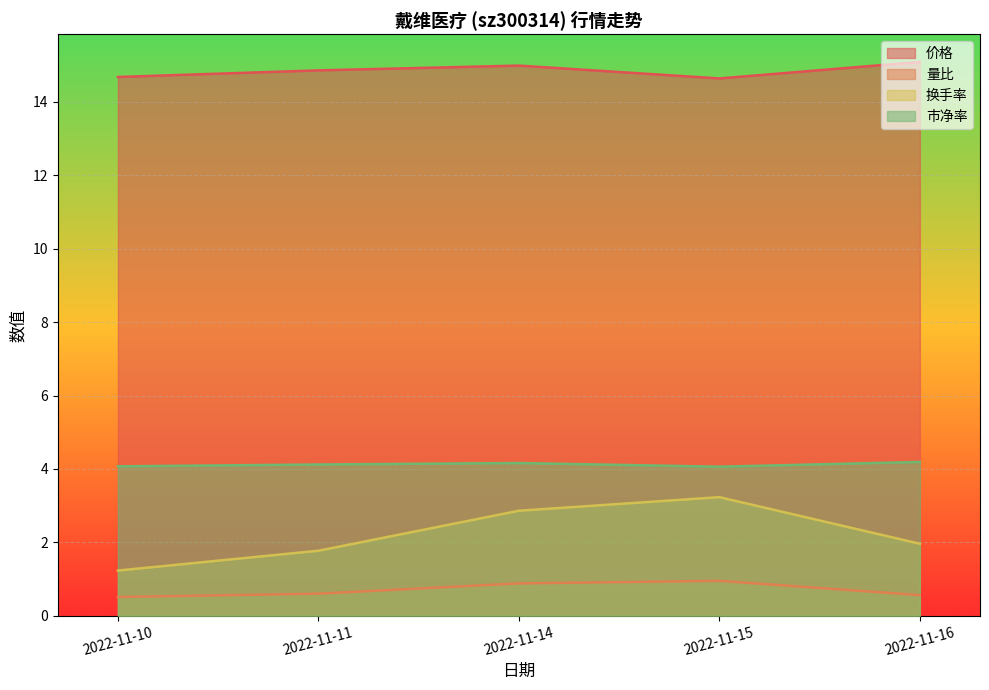

What is the sum of all 换手率 values?

11.1